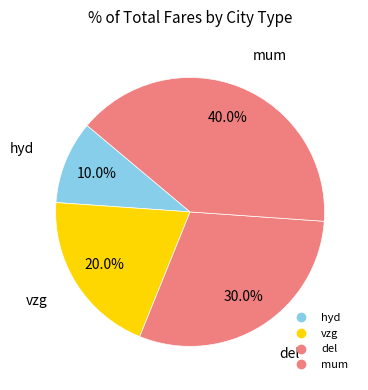

Between vzg and hyd, which is larger?

vzg